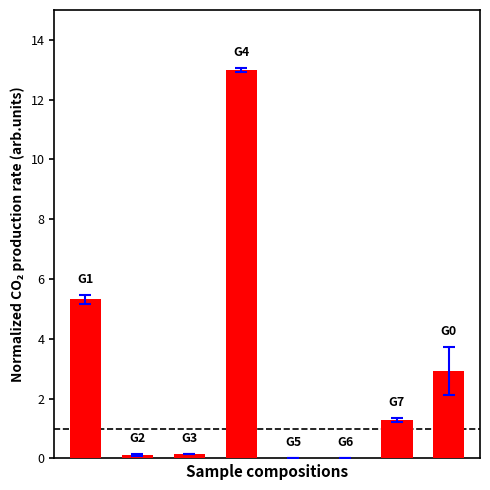

What is the sum of all values?

22.8